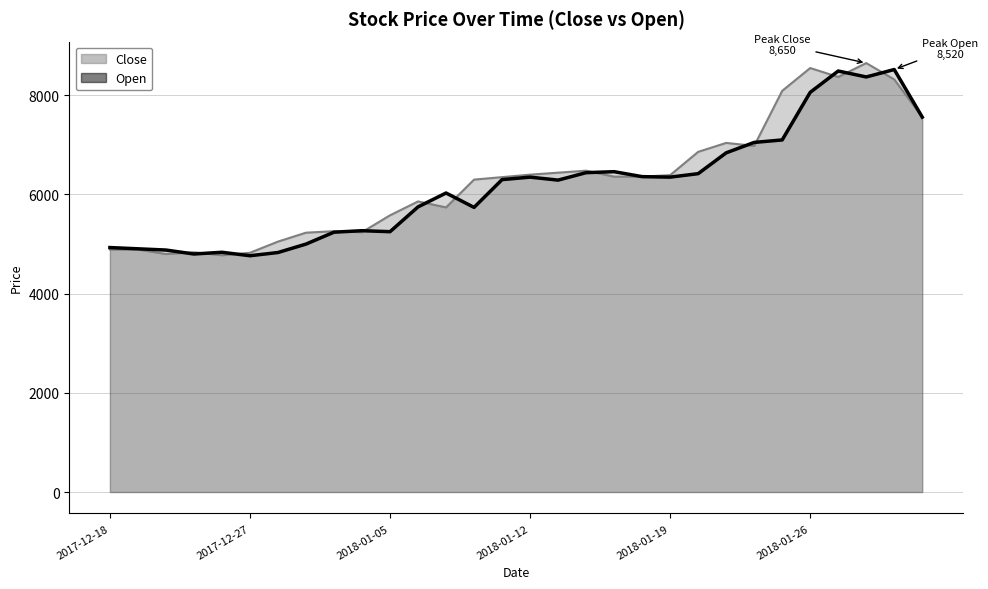

How many data points in Open are less than 6300?

15